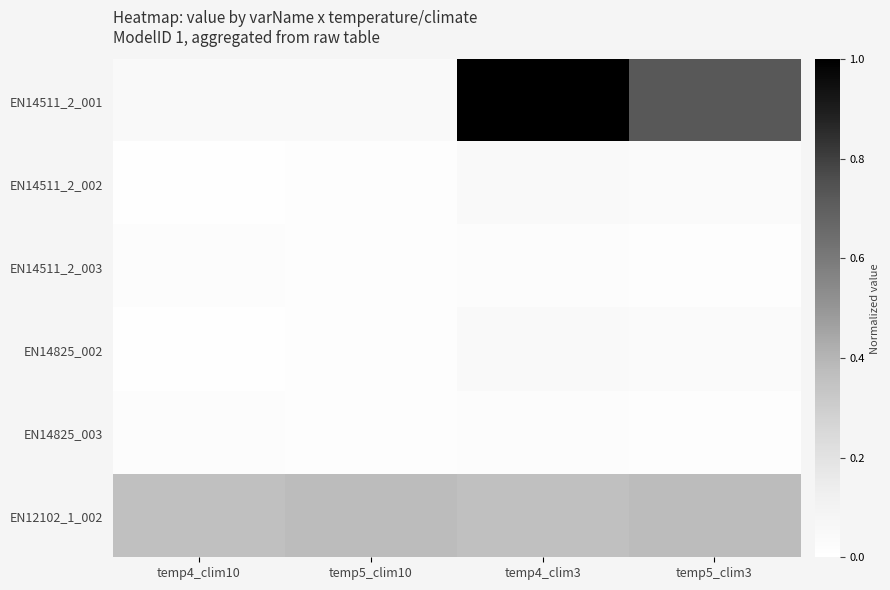

At temp4_clim3, list the series in order from smallest to largest.

EN14511_2_003, EN14825_003, EN14511_2_002, EN14825_002, EN12102_1_002, EN14511_2_001